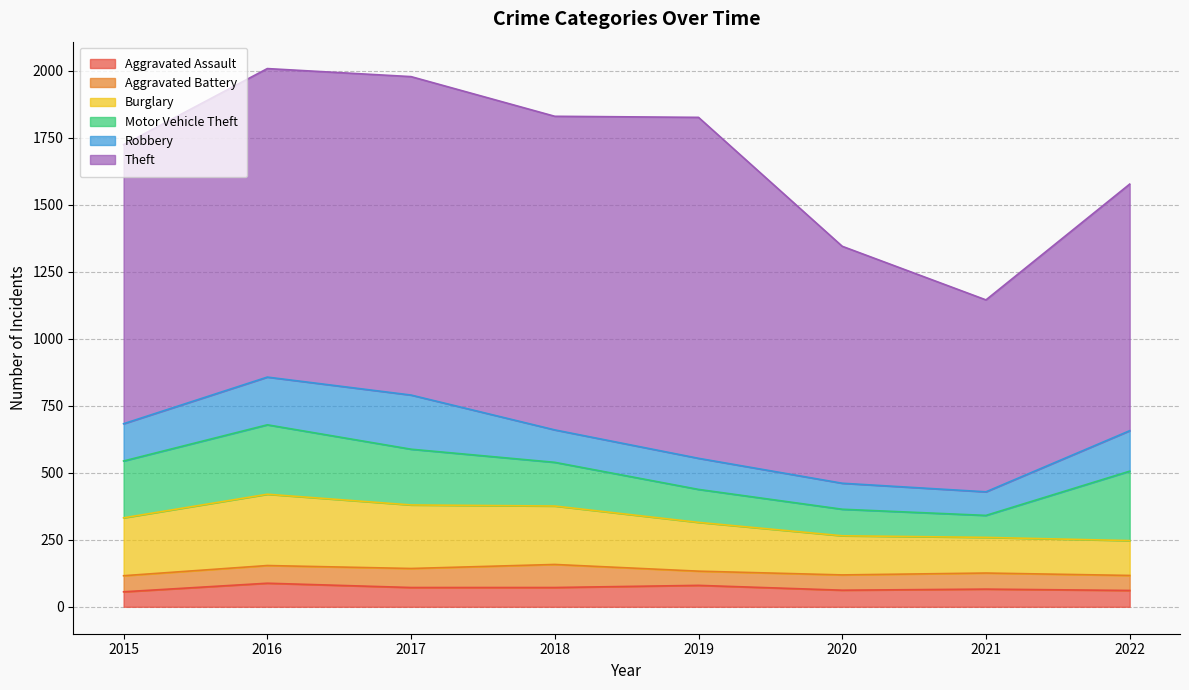

How many lines are shown in the chart?

6